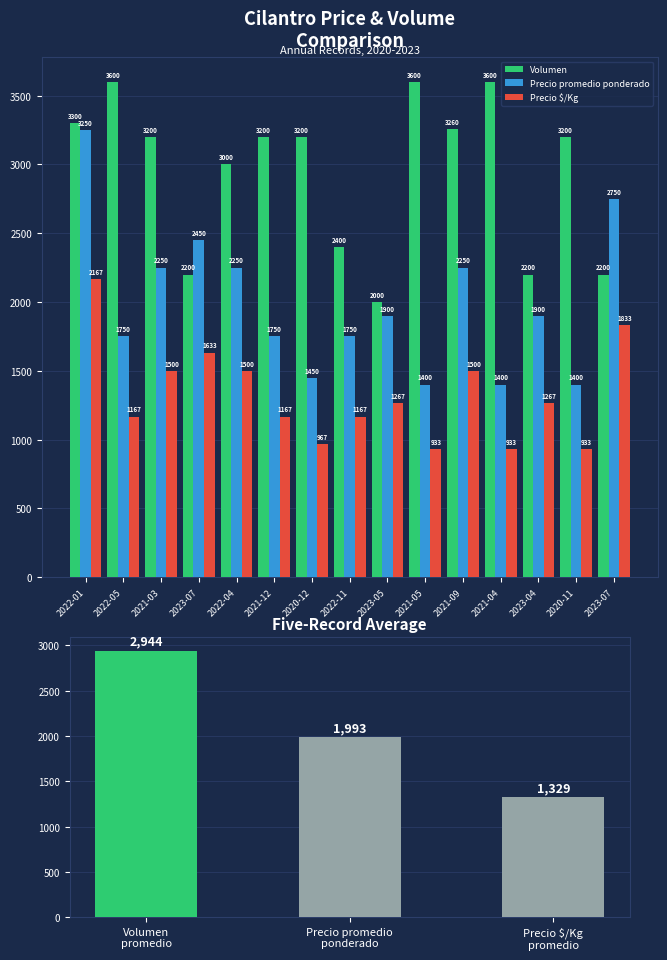

Rank the series at 2020-11 from lowest to highest value.

Precio $/Kg, Precio promedio ponderado, Volumen